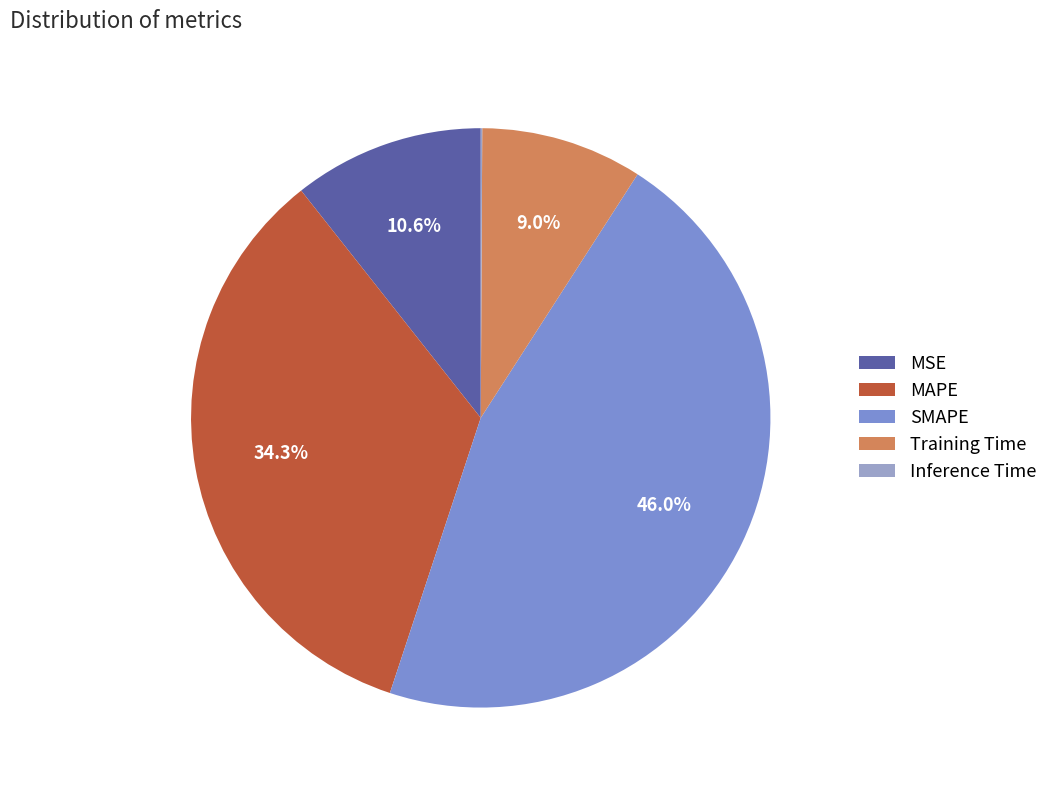

Count the number of slices in the pie.

5